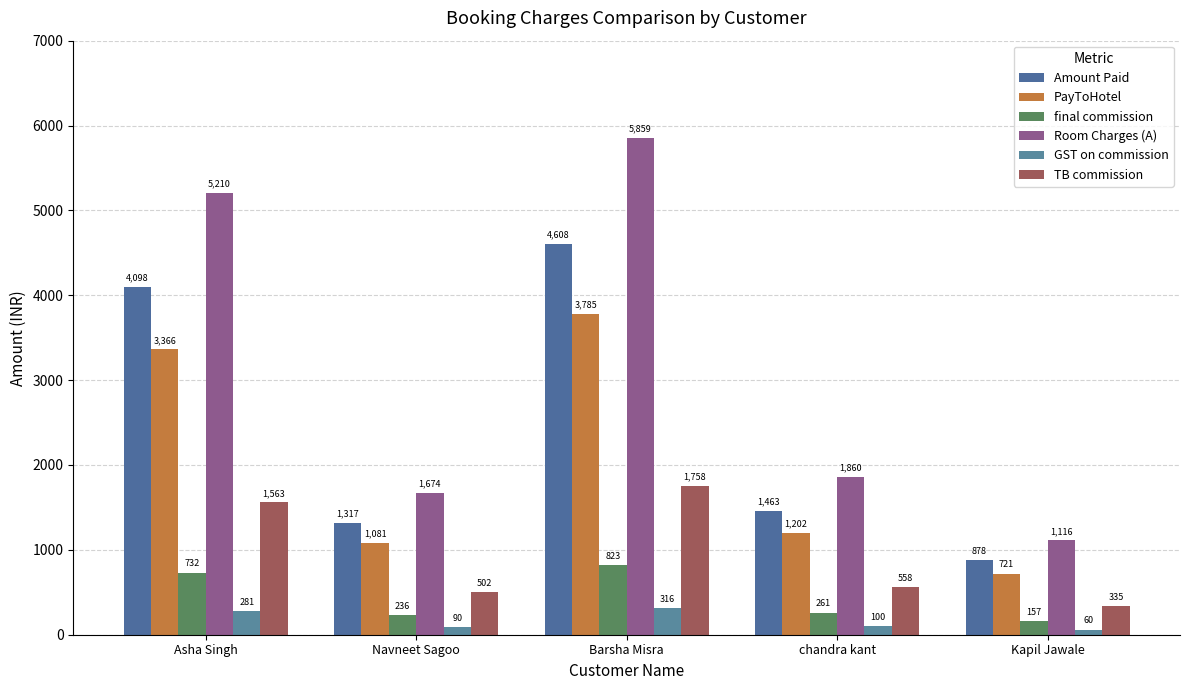

How many bars are there in each group?

6